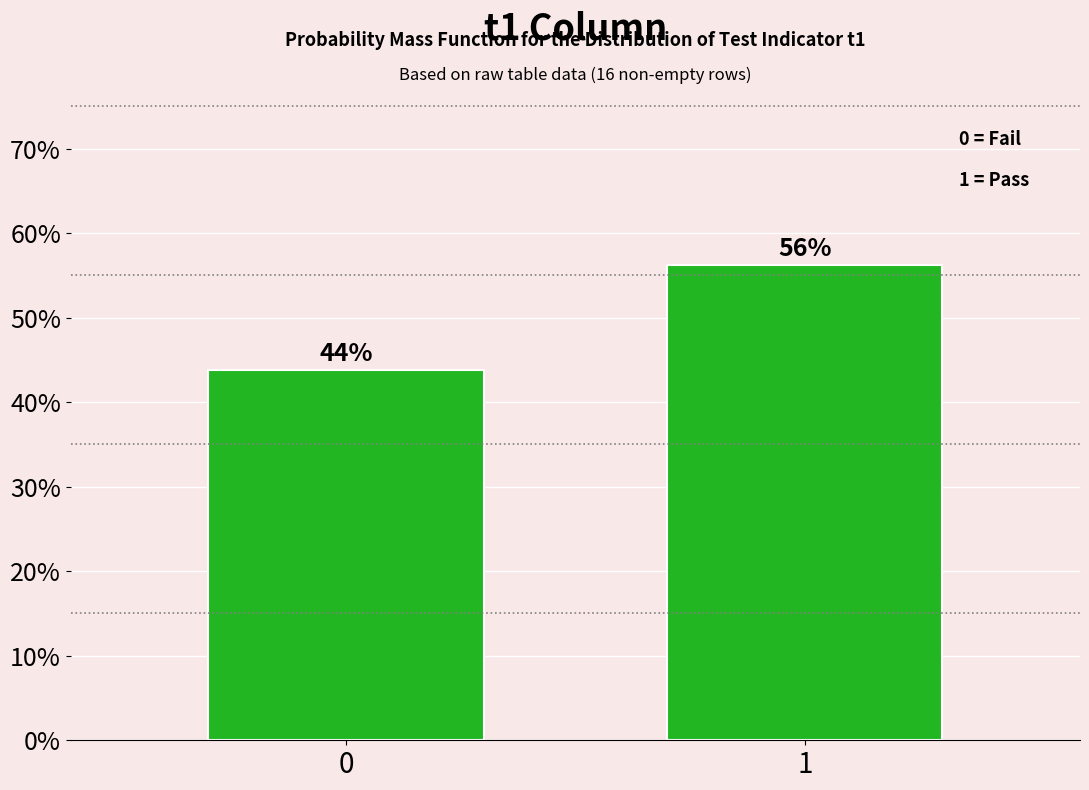

List the labels in order of value, smallest first.

0, 1